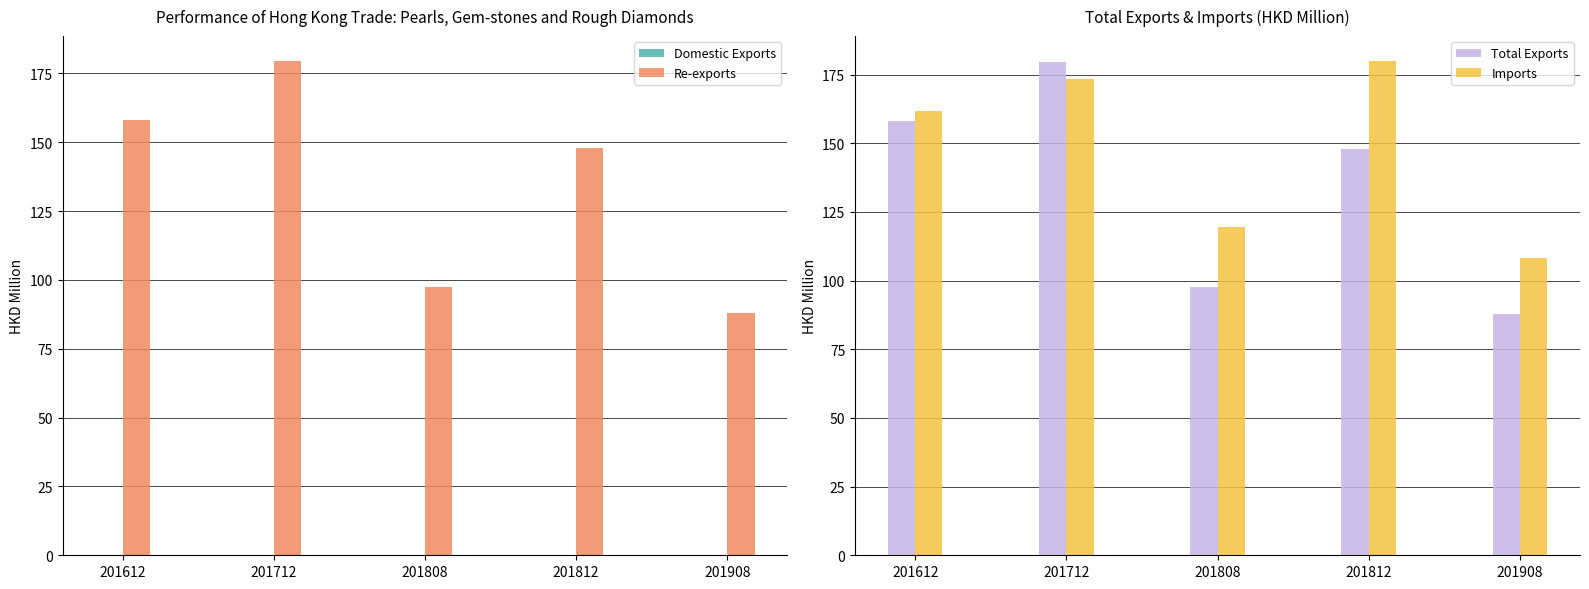

At how many categories does at least one series exceed 130?

3